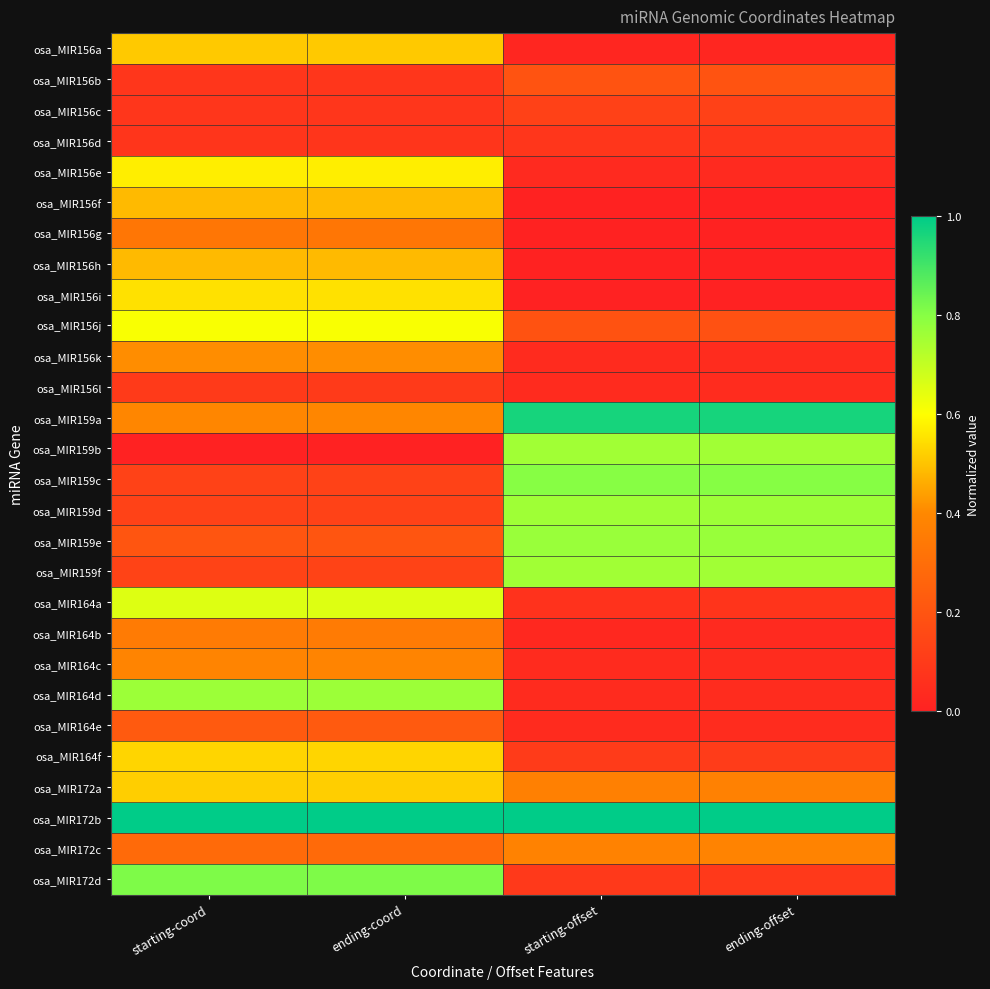

What is the spread (max minus min) of values at ending-coord?

1.0